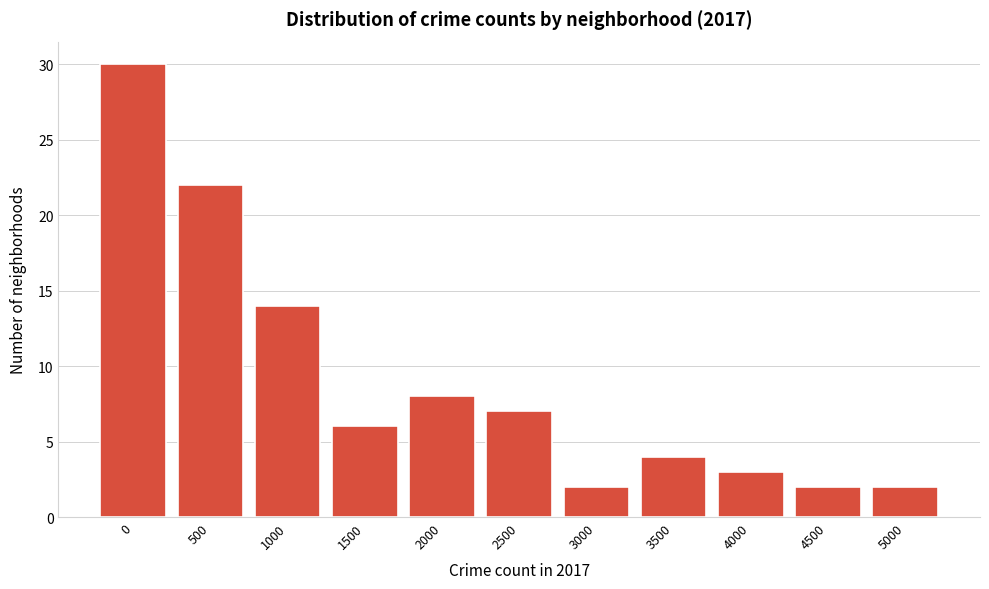

Reading left to right, transcribe all the data shown in this chart.

30	22	14	6	8	7	2	4	3	2	2